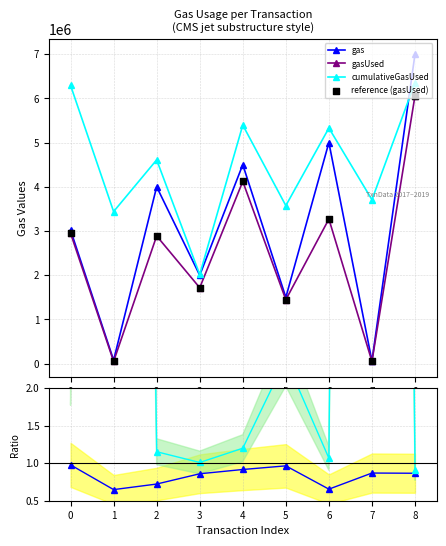

Which series has the largest Y range (max minus min)?

gas